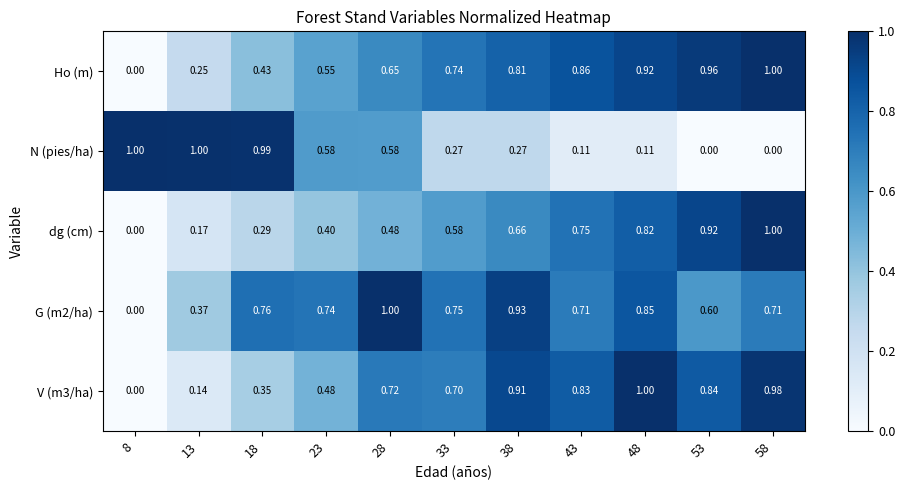

Is the value of Ho (m) at 8 greater than the value of V (m3/ha) at 48?

No